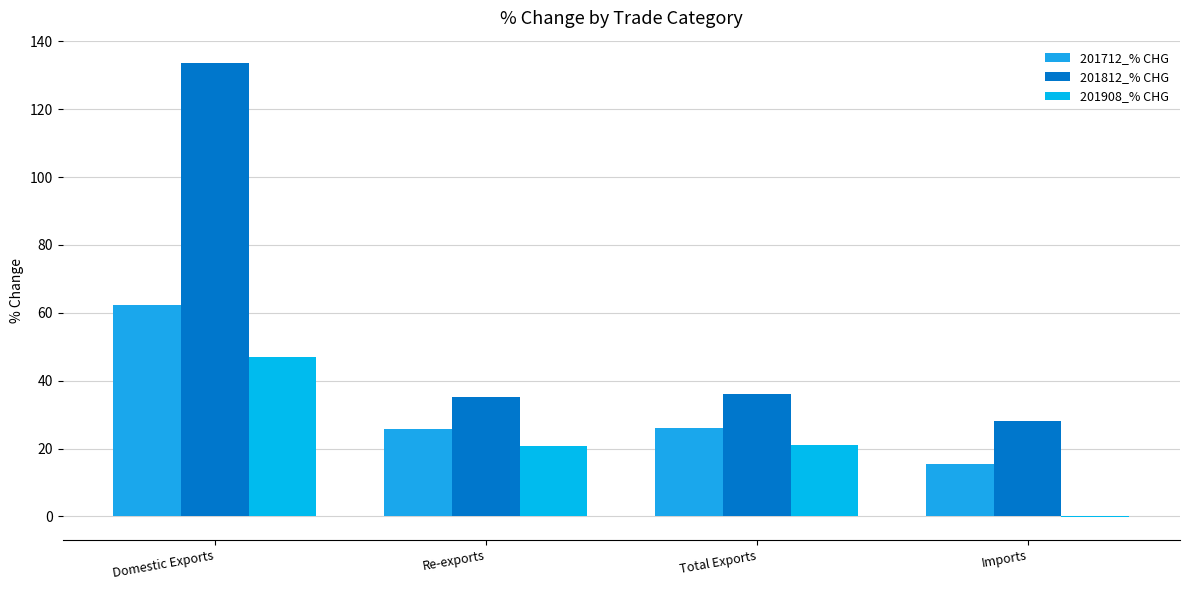

Reading left to right, extract all data points from this chart.

201712_% CHG: Domestic Exports=62.2	Re-exports=25.9	Total Exports=26.1	Imports=15.4
201812_% CHG: Domestic Exports=133.5	Re-exports=35.1	Total Exports=36.0	Imports=28.3
201908_% CHG: Domestic Exports=47.1	Re-exports=20.8	Total Exports=21.2	Imports=-0.2